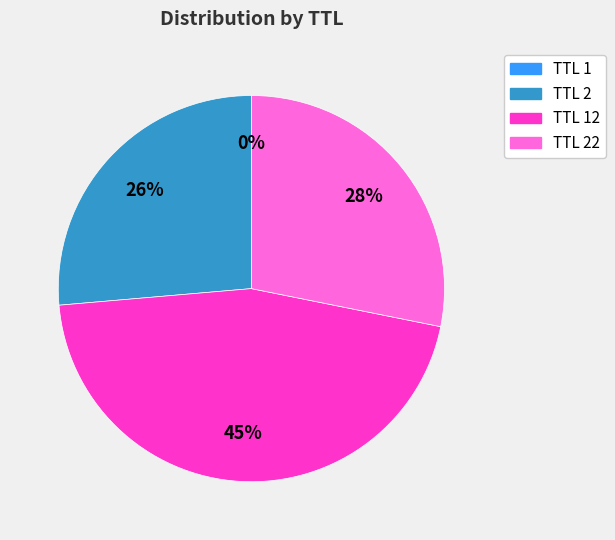

Is there any slice that represents more than half of the pie?

No